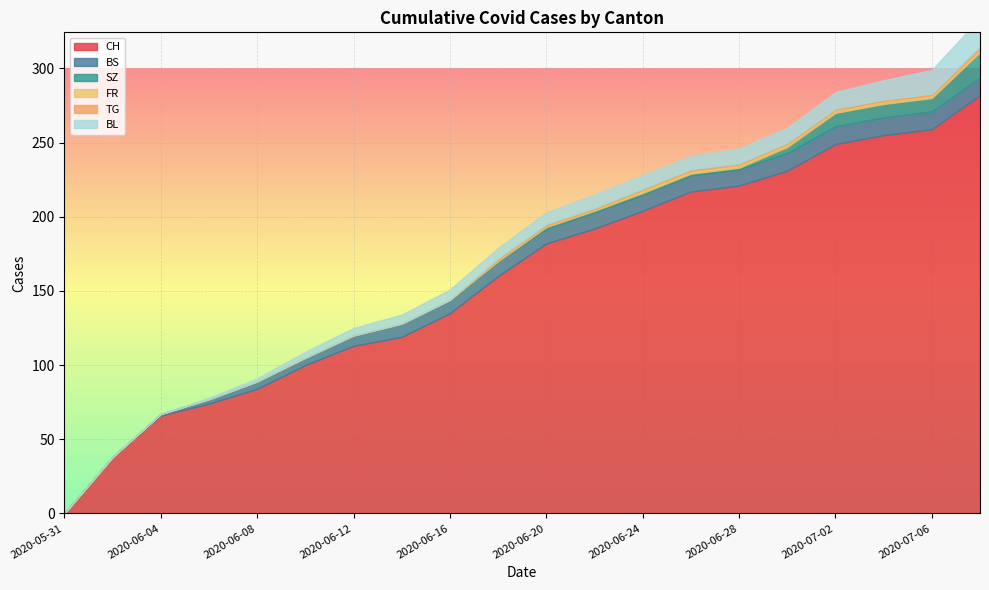

At which label is CH closest to 141?

2020-06-16